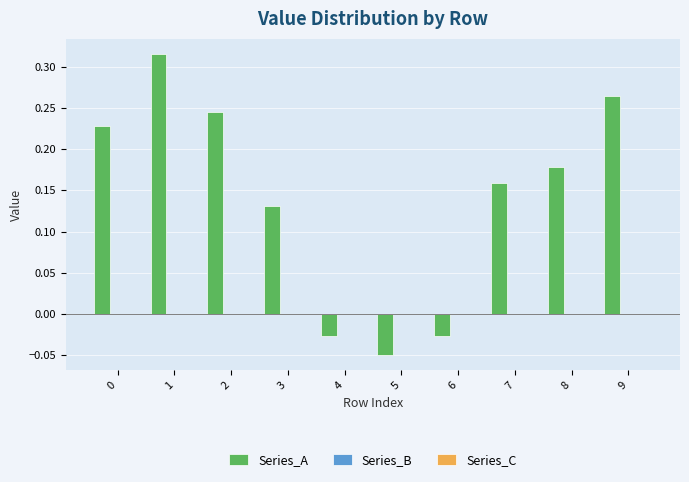

What is the difference between the maximum and minimum values?

0.4